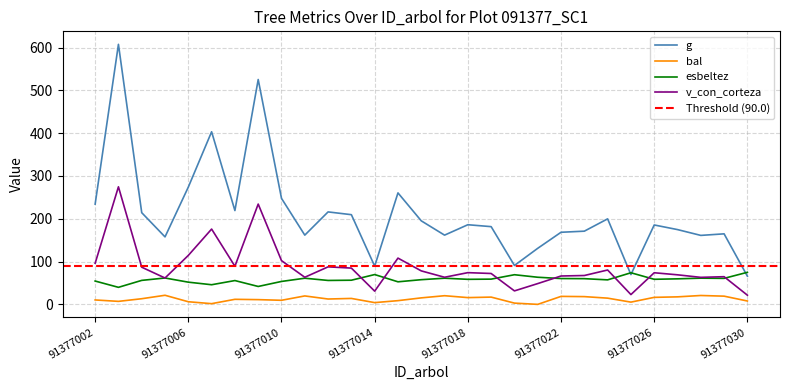

What is the value of the bal point at the 23rd from the left?

14.5